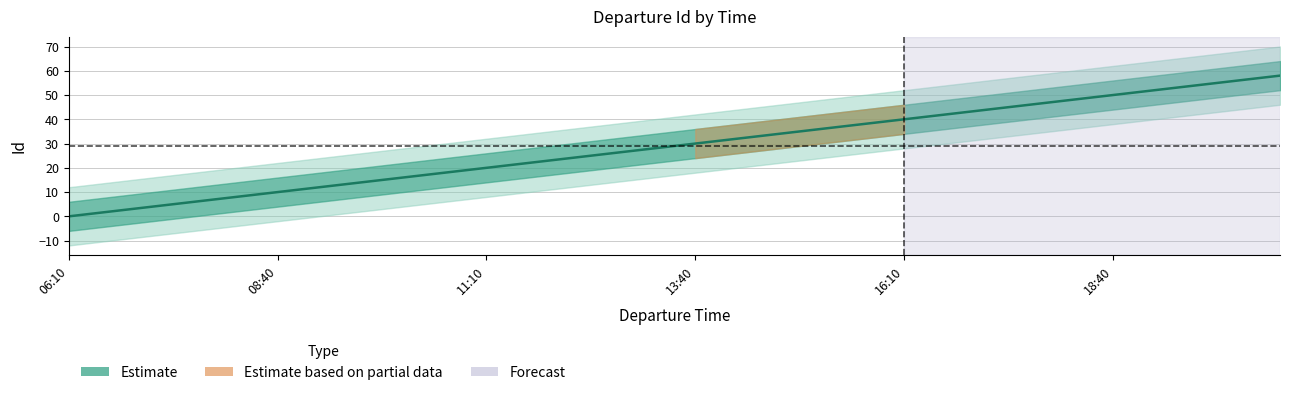

How many data points does each series have?

30